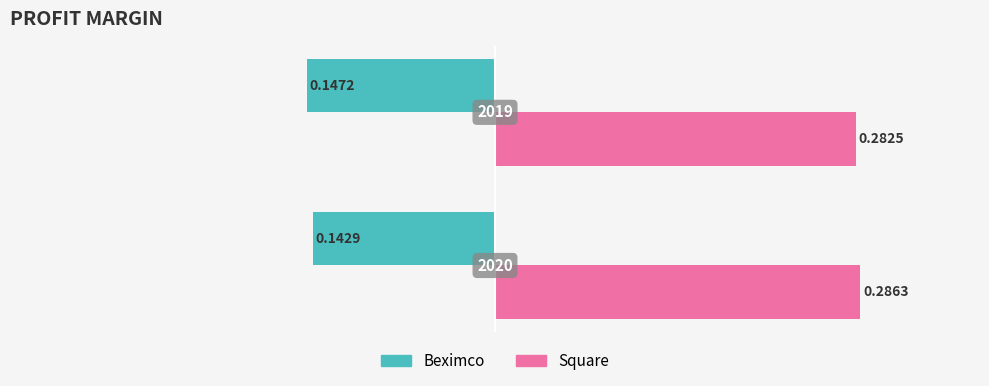

What is the sum of all Square values?

0.6